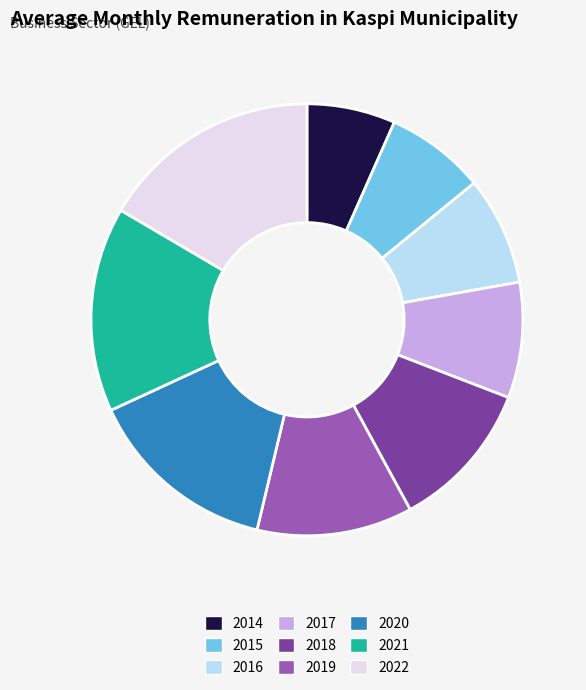

What is the ratio of the value at 2018 to the value at 2020?

0.8